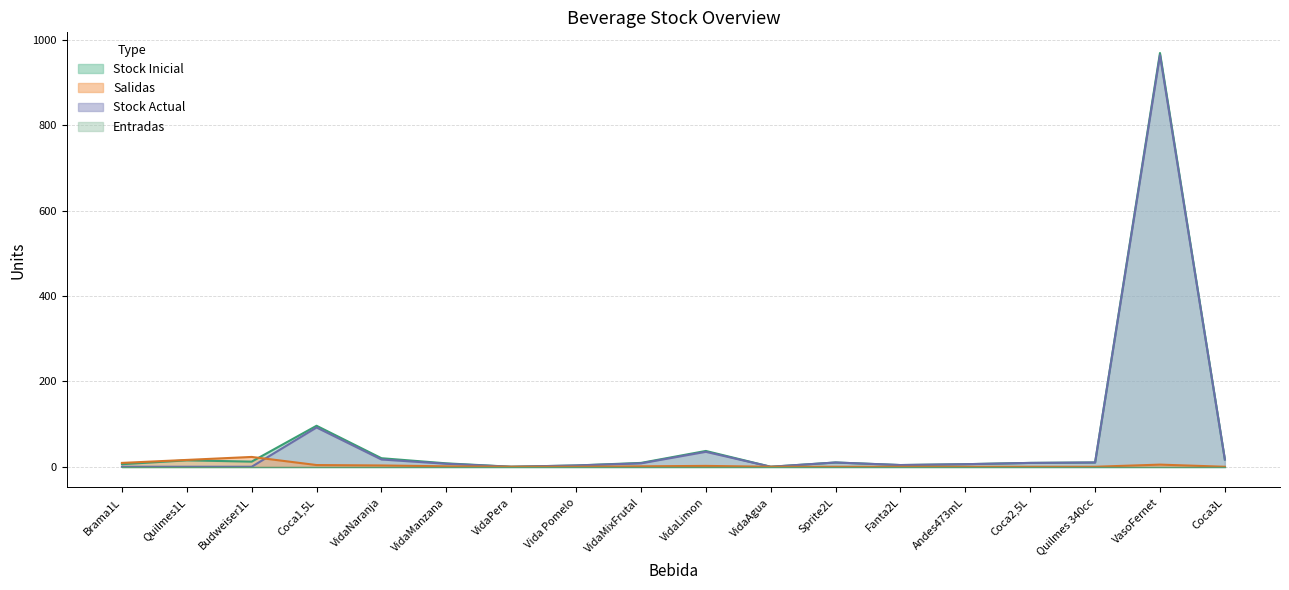

Reading right to left, what are all the values shown in this chart?

Stock Inicial: 17	969	10	9	6	4	10	0	37	9	3	0	8	20	96	12	15	6
StockActual: 17	964	10	9	6	4	10	0	35	8	3	0	7	17	92	0	0	0
Salidas: 0	5	0	0	0	0	0	0	2	1	0	0	1	3	4	23	16	9